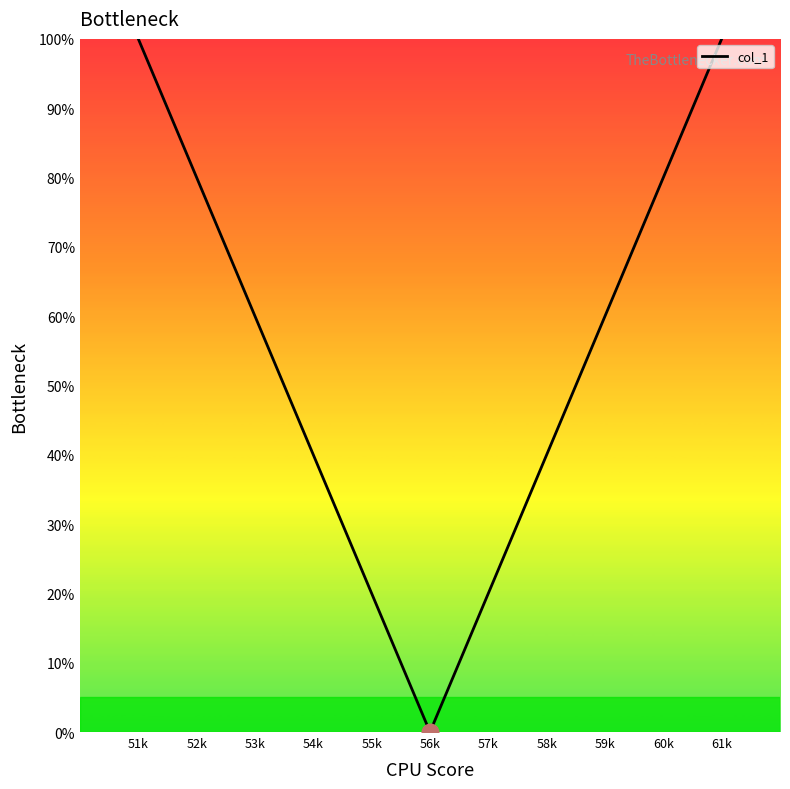

Is it true that the value at 54k is 52?

False